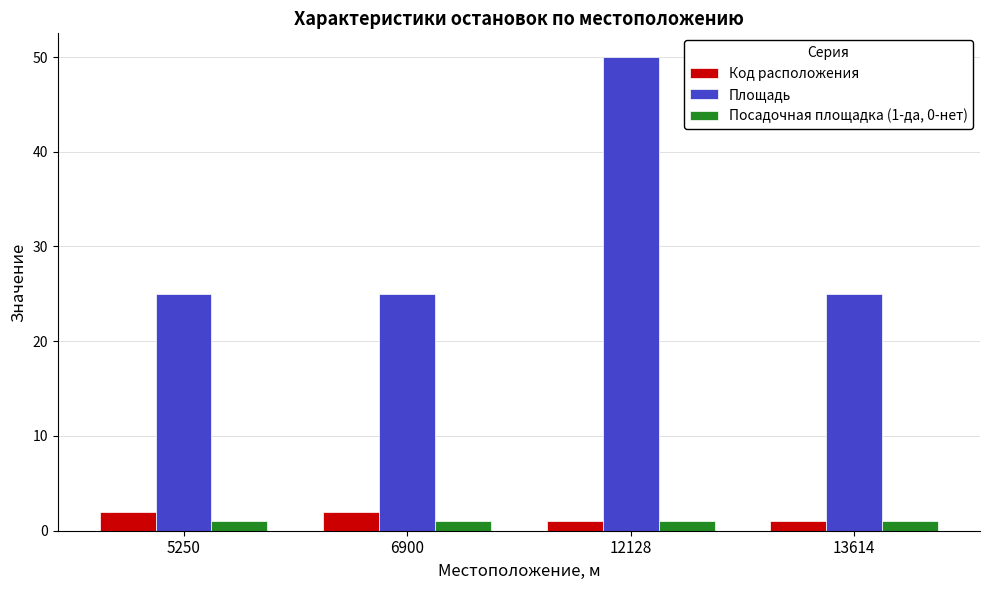

True or false: Посадочная площадка (1-да, 0-нет) has a value of 1 at 5250.

True